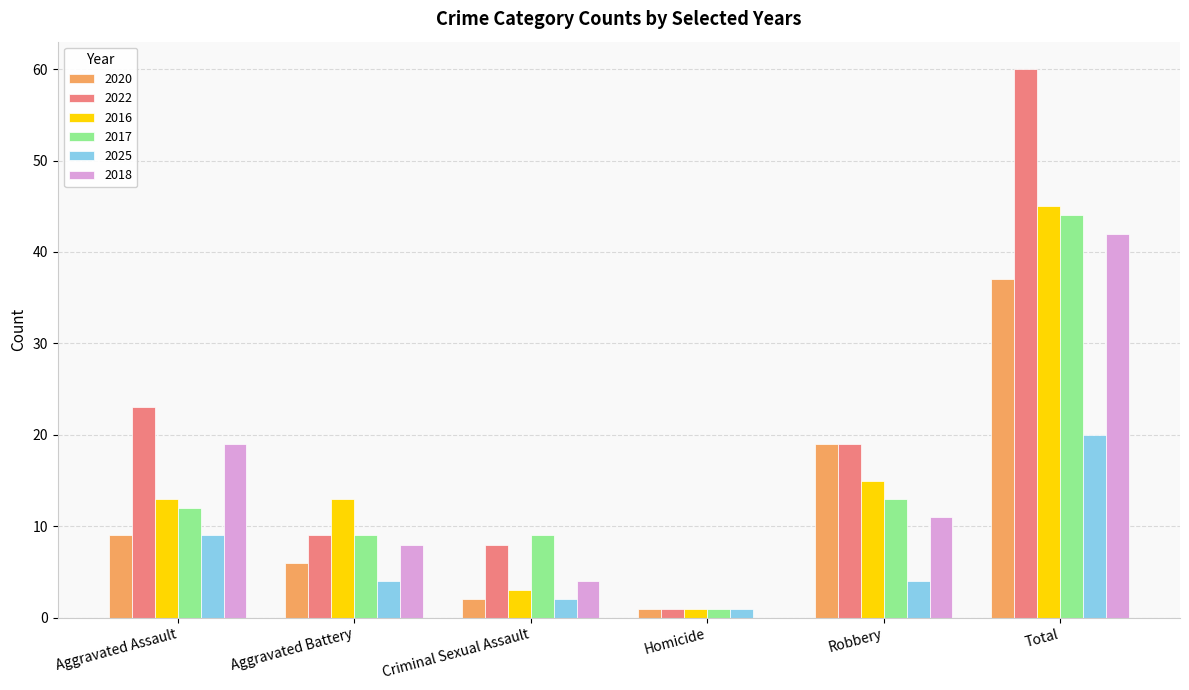

What is the difference between the 2018 values at Homicide and Robbery?

11